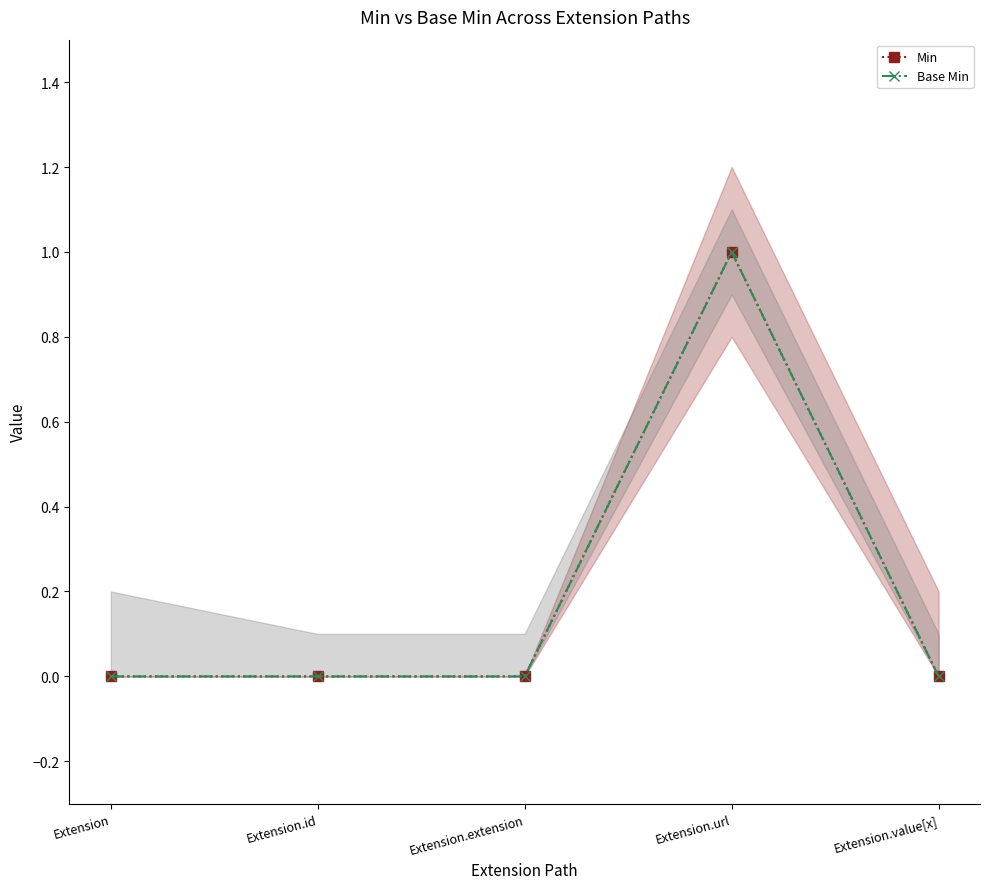

Which series has the widest spread of values?

Min